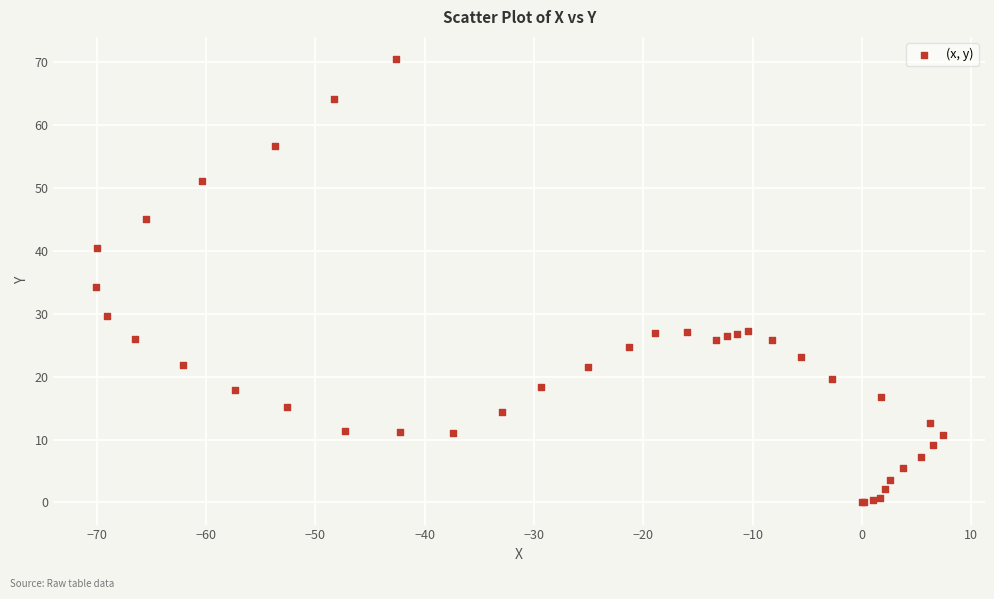

What Y value in the scatter plot is closest to 35?

34.2